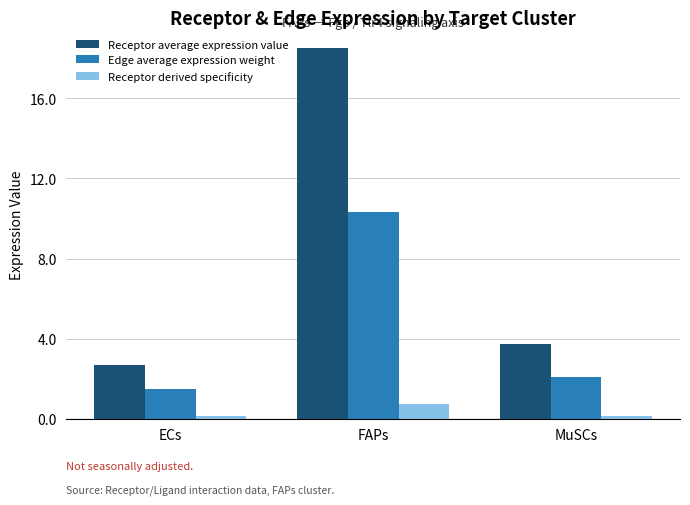

Between ECs and FAPs, which series saw the biggest shift?

Receptor average expression value